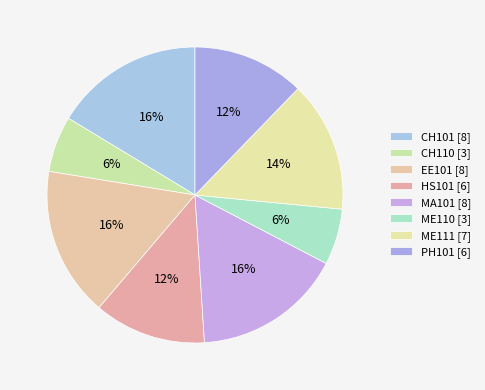

What percentage do HS101 and MA101 together represent?

28.6%